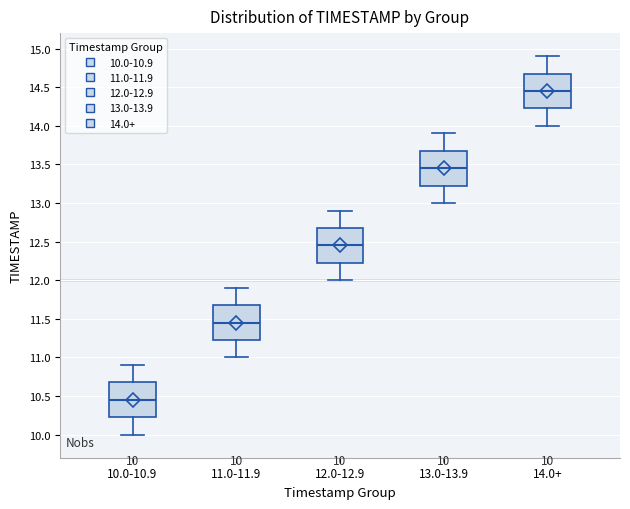

Which box has the highest median line?

14.0+